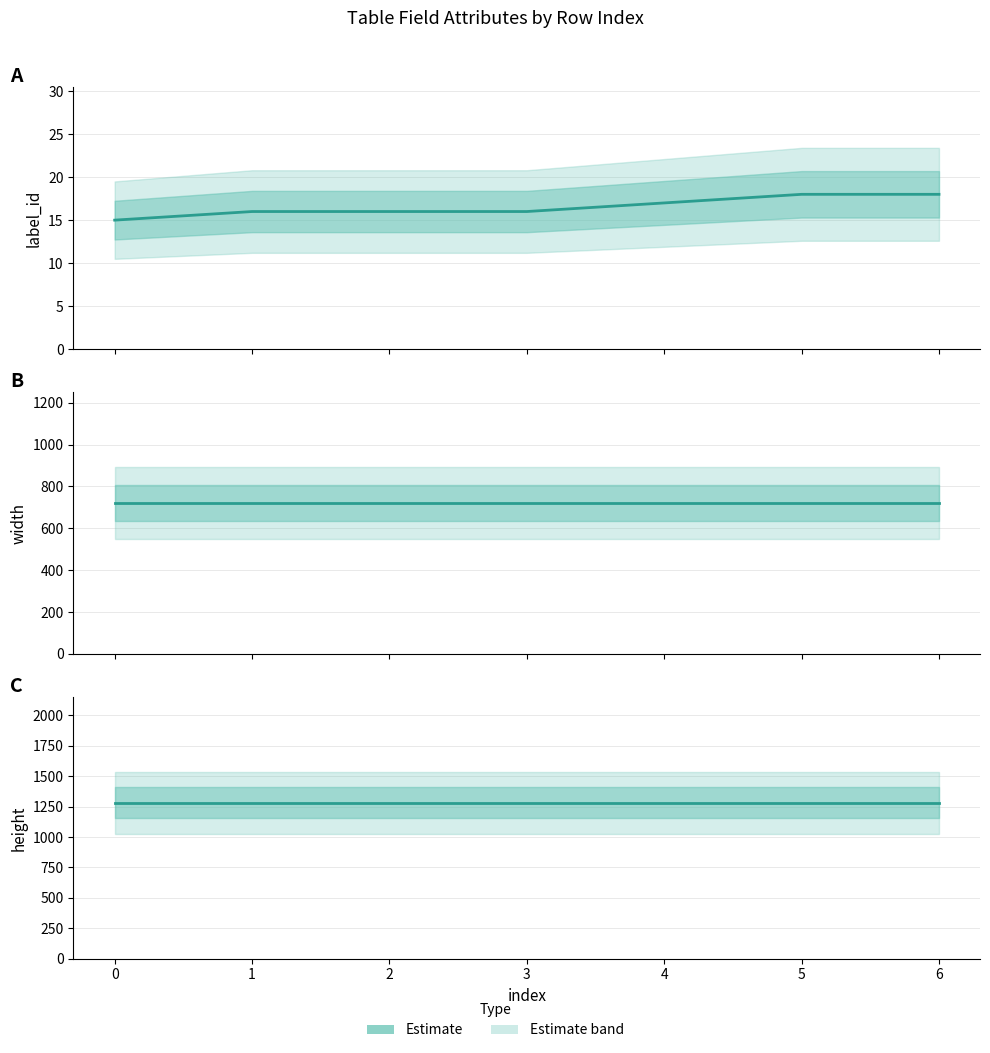

Reading left to right, transcribe all the data shown in this chart.

label_id: 0=15	1=16	2=16	3=16	4=17	5=18	6=18
width: 0=720	1=720	2=720	3=720	4=720	5=720	6=720
height: 0=1280	1=1280	2=1280	3=1280	4=1280	5=1280	6=1280